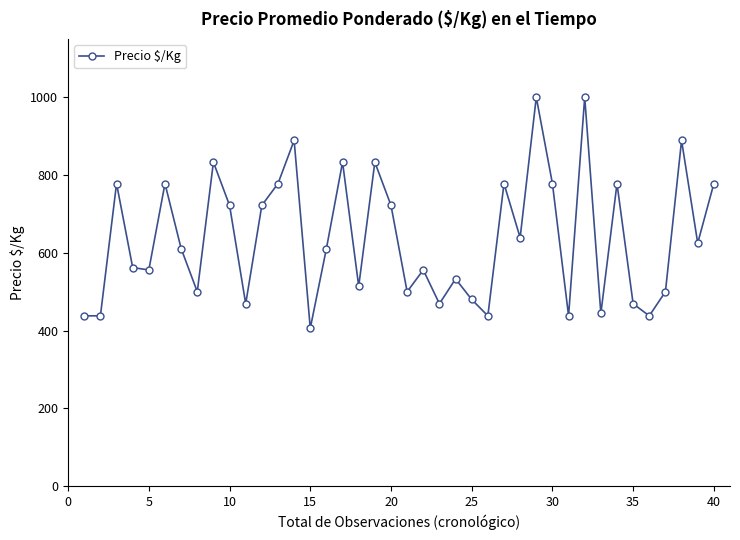

Reading left to right, what are all the values shown in this chart?

438	438	778	562	556	778	611	500	833	722	469	722	778	889	406	611	833	514	833	722	500	556	469	533	480	438	778	639	1000	778	438	1000	444	778	469	438	500	889	625	778